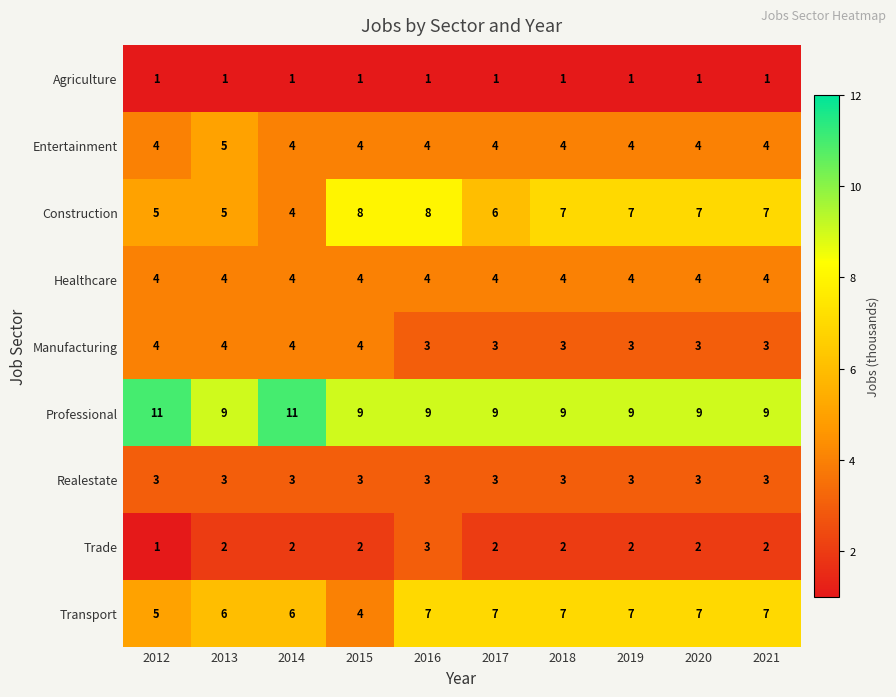

What value does the Transport series have at 2012?

5